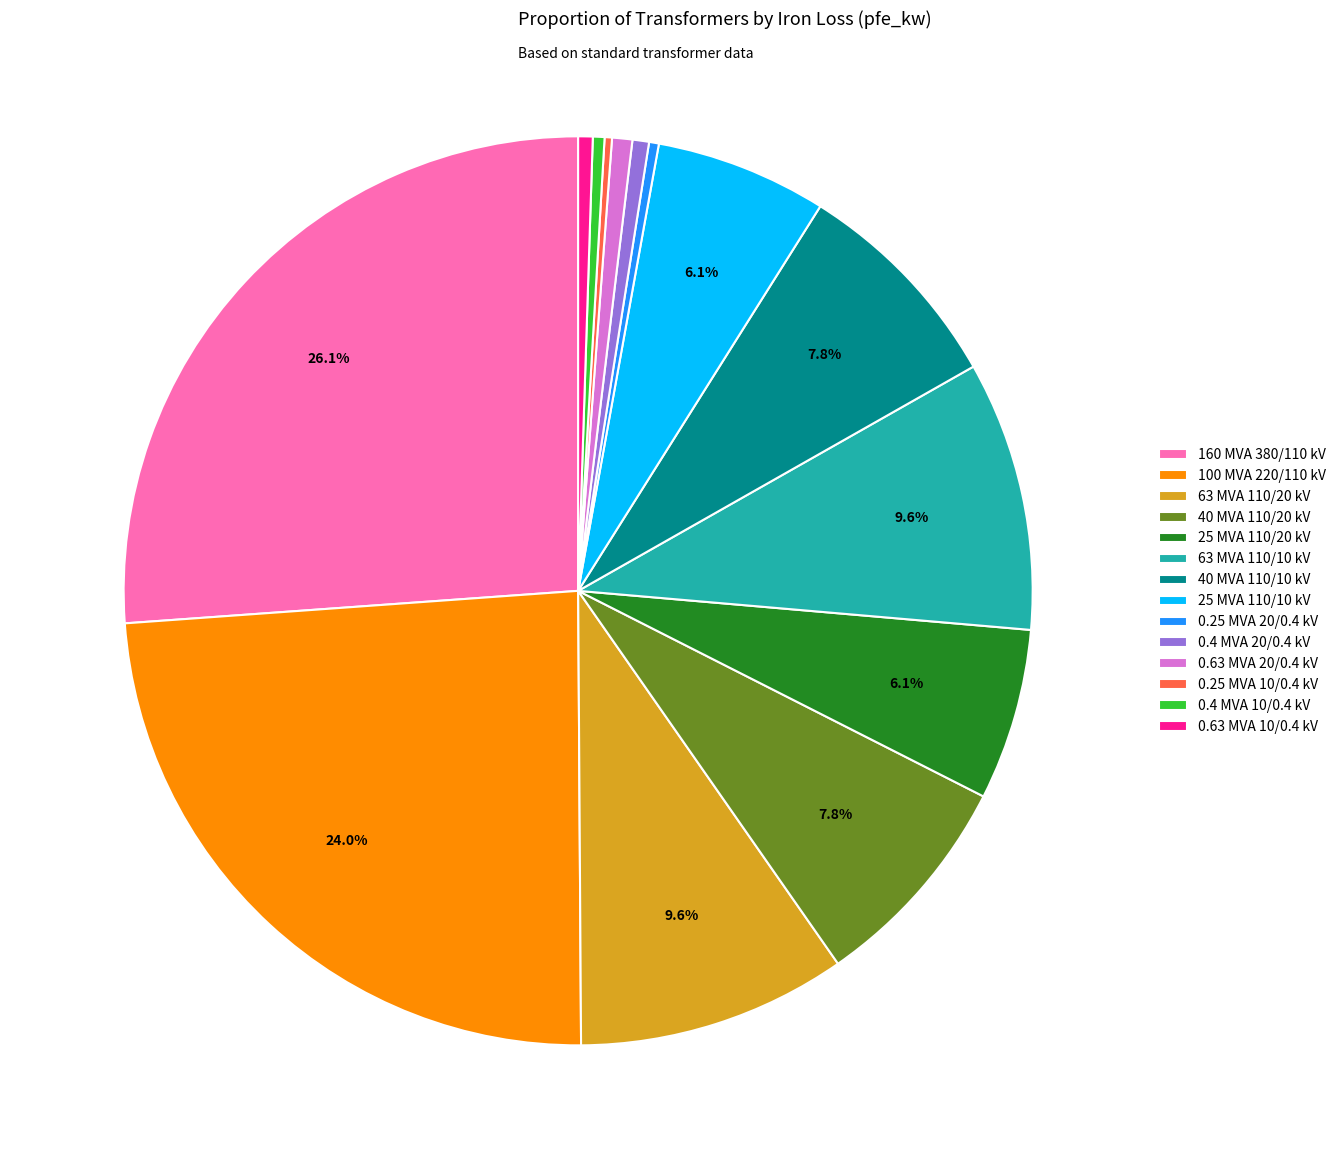

Approximately how many times larger is the value at 63 MVA 110/20 kV compared to 63 MVA 110/10 kV?

1.0